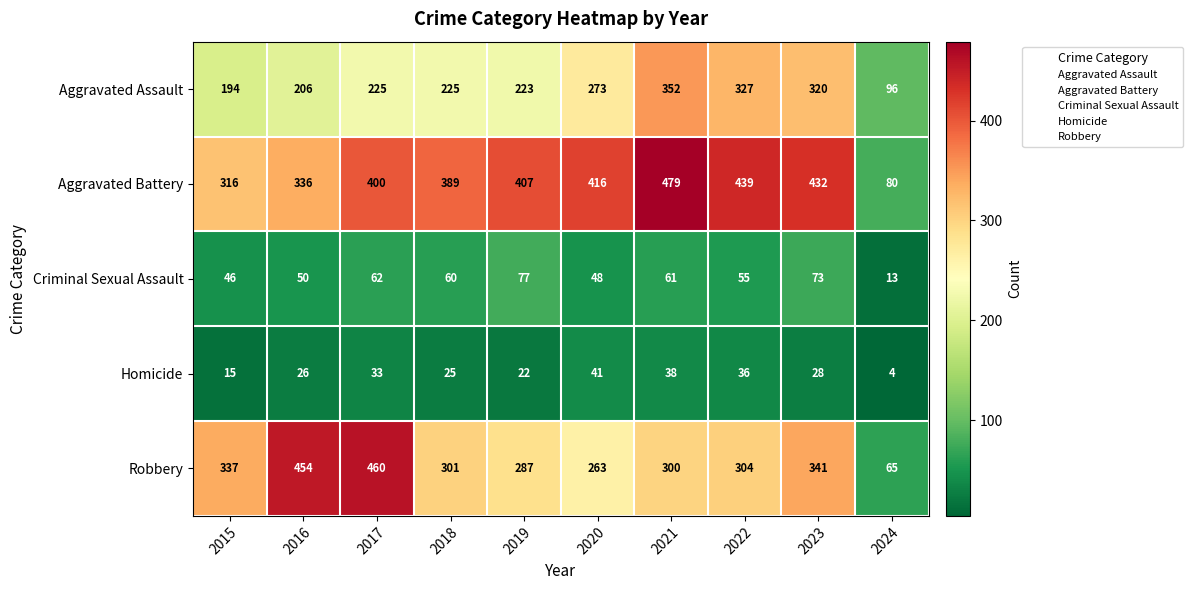

What is the difference between the highest and lowest values at 2017?

427